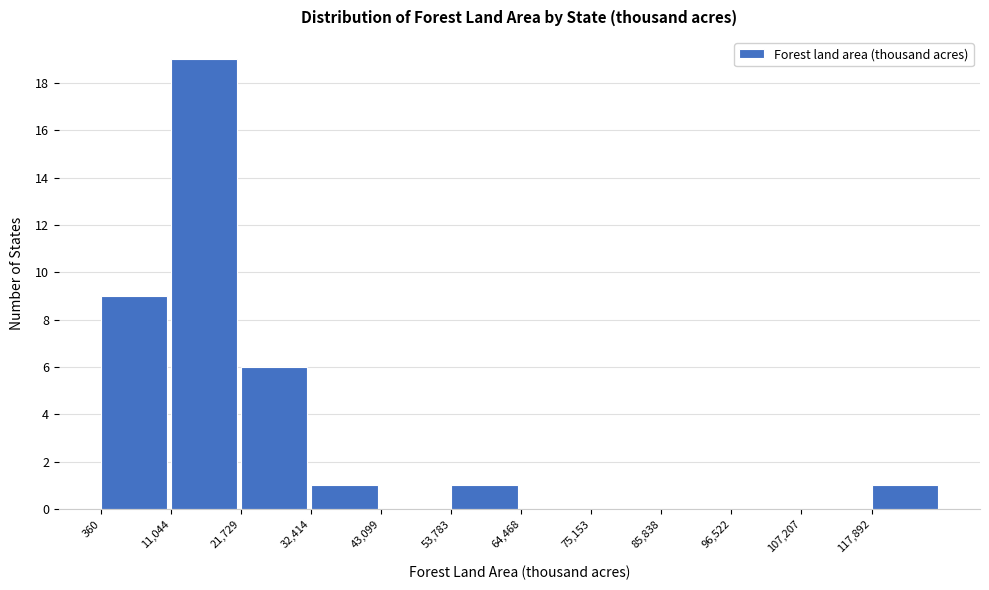

Which range on the x-axis has the tallest bar?

12000 to 22000